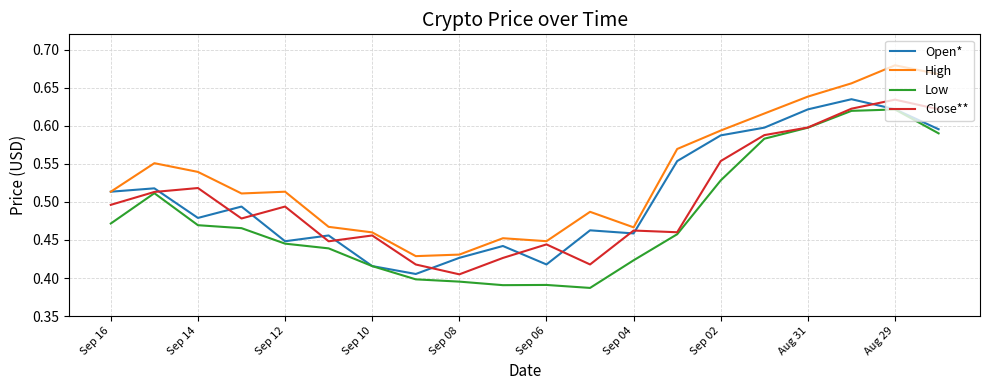

Which series has the largest range (max minus min)?

High